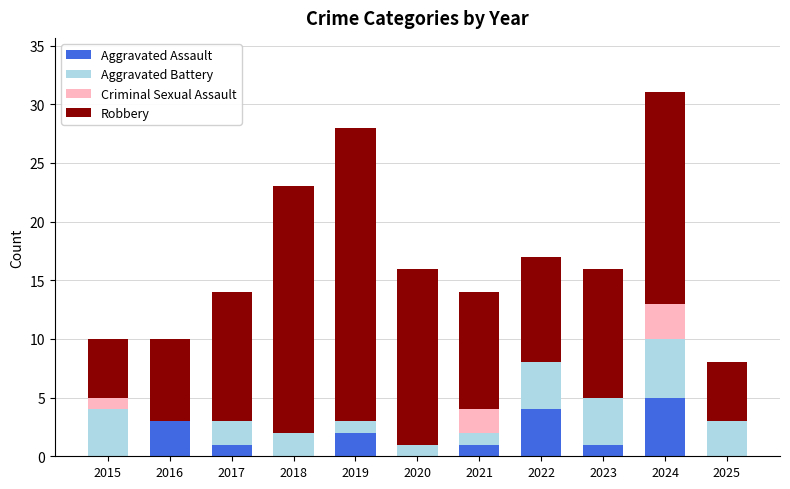

True or false: Aggravated Assault has a value of -3 at 2025.

False